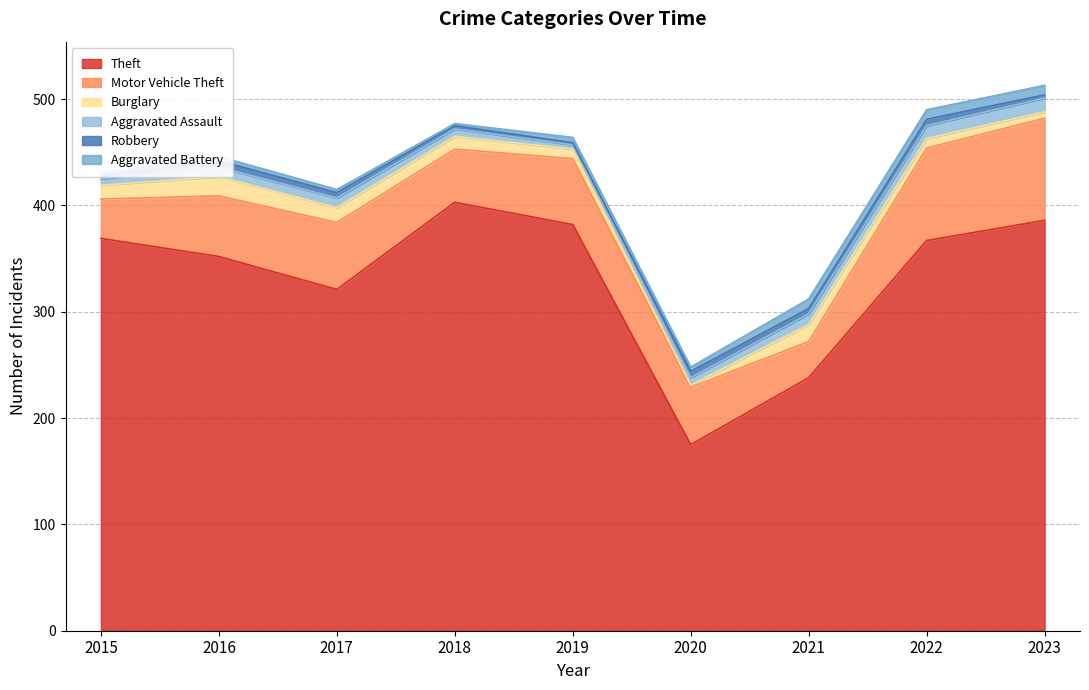

Rank the categories by Motor Vehicle Theft value from lowest to highest.

2021, 2015, 2018, 2020, 2016, 2019, 2017, 2022, 2023